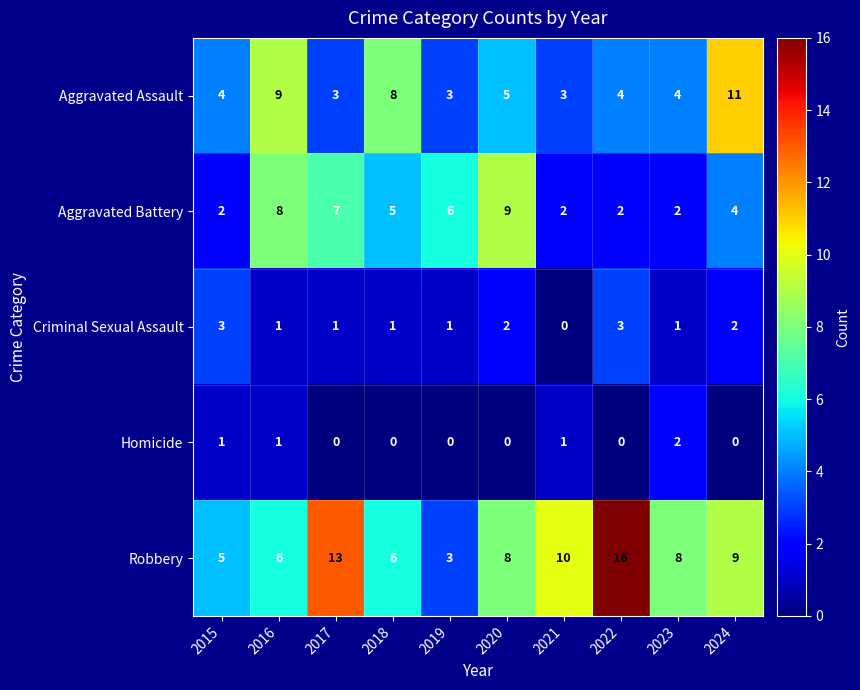

At which category does the chart reach its peak across all series?

2022